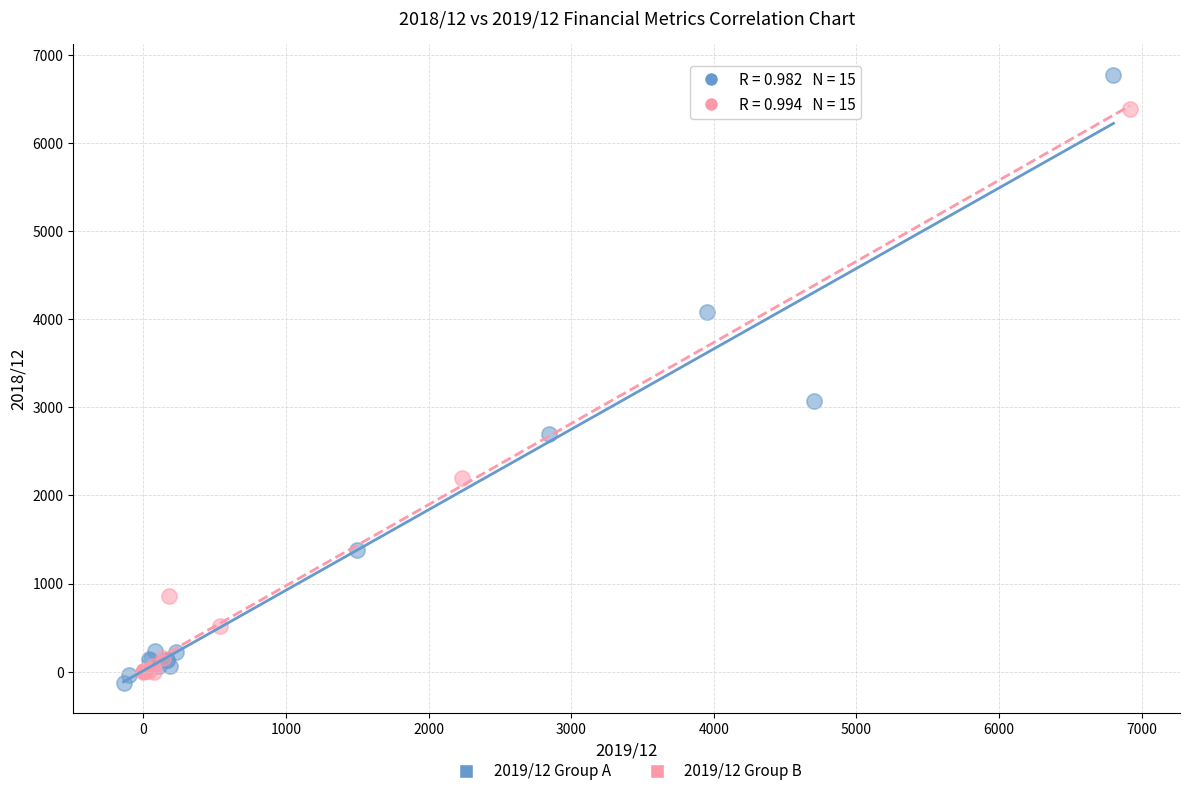

Which series has the widest spread of Y values?

2019/12 Group A